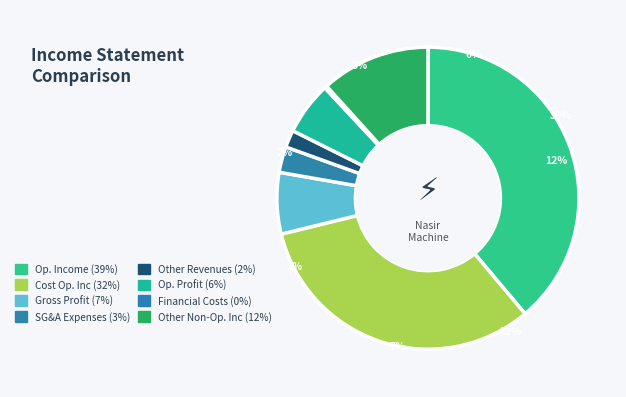

Rank the categories by value from highest to lowest.

operating_Income, cost_of_operating_income, other_non_operating_income_expenses, gross_profit, operating_profit, selling_general_administrative_expenses, other_revenues, financial_costs